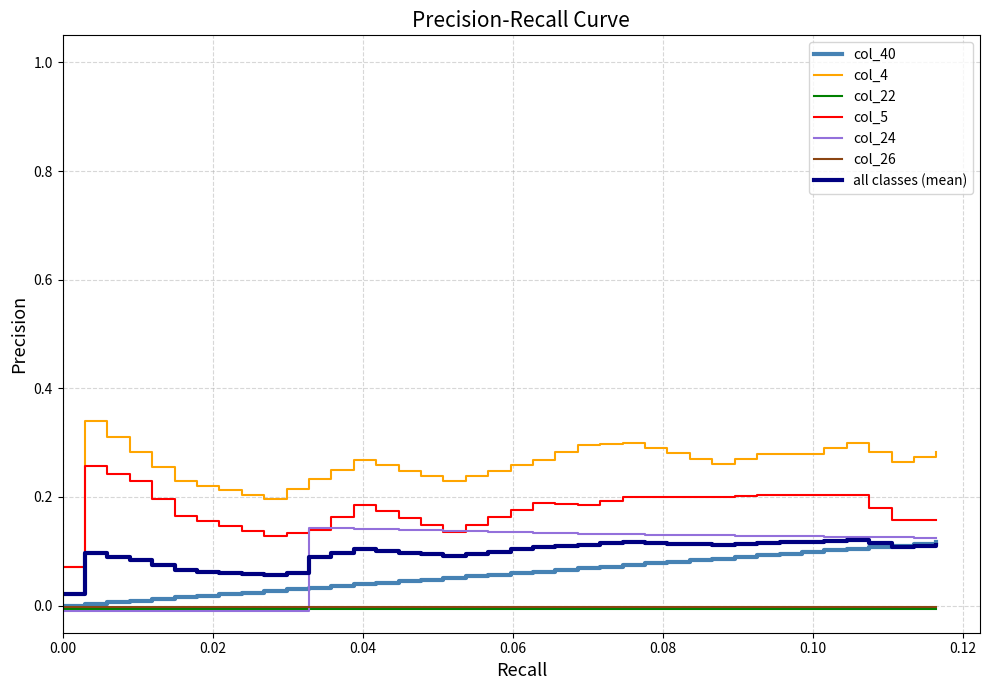

Which series has the largest range (max minus min)?

col_4